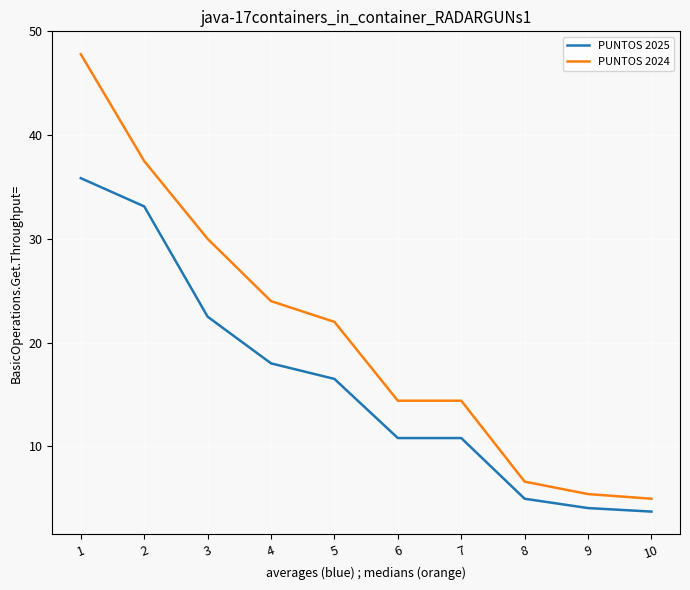

List the series in order of their peak value, lowest first.

PUNTOS 2025, PUNTOS 2024